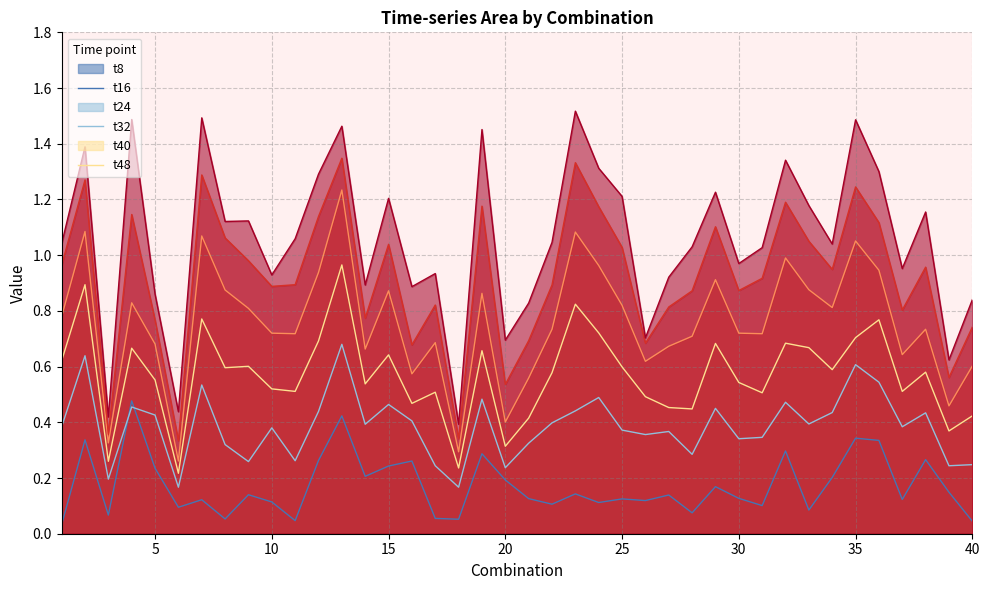

True or false: t8 and t24 intersect in this chart.

False